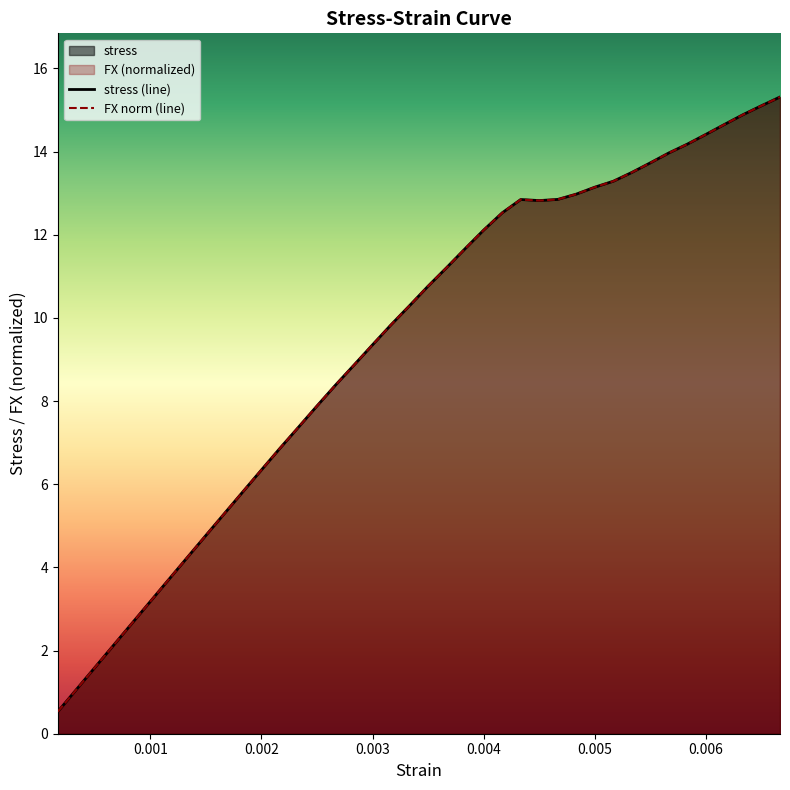

Is the value of FX at 0.005666666666666667 greater than the value of stress at 0.005?

Yes